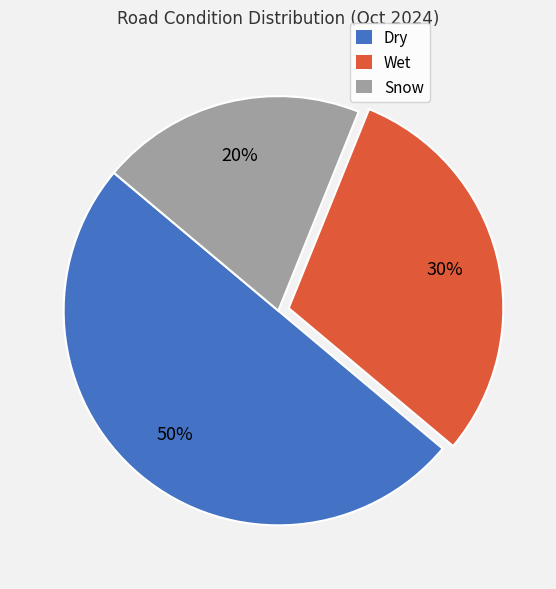

To the nearest percent, what is the difference between the Dry and Snow slice percentages?

30%